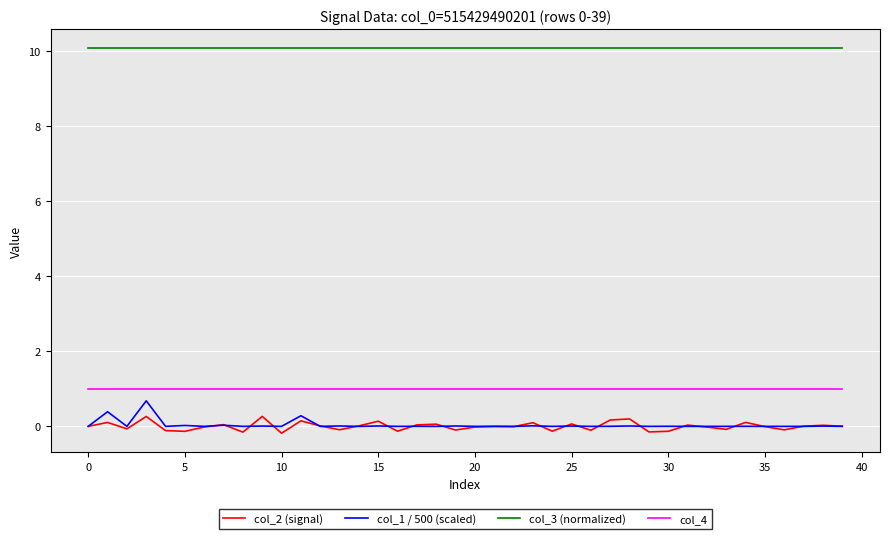

What is the greatest value displayed?

10.1